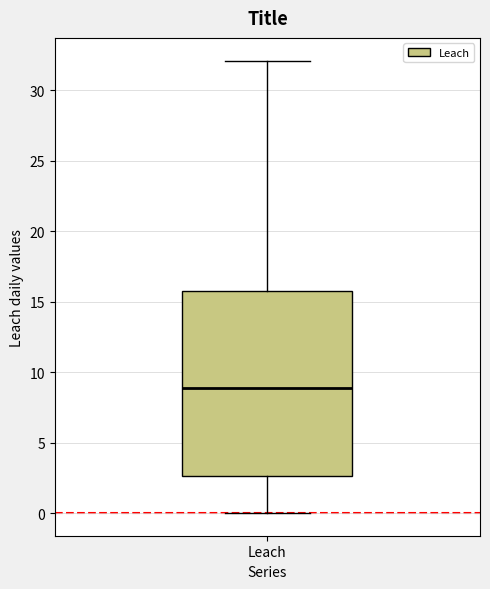

Read this box plot against the y-axis: the position of the median line, the range covered by the box, and the ends of both whiskers. The values are not printed on the chart, so give them approximately, as read against the axis.

median 9.0, box 2.5 to 15.5, whiskers 0.0 to 32.0